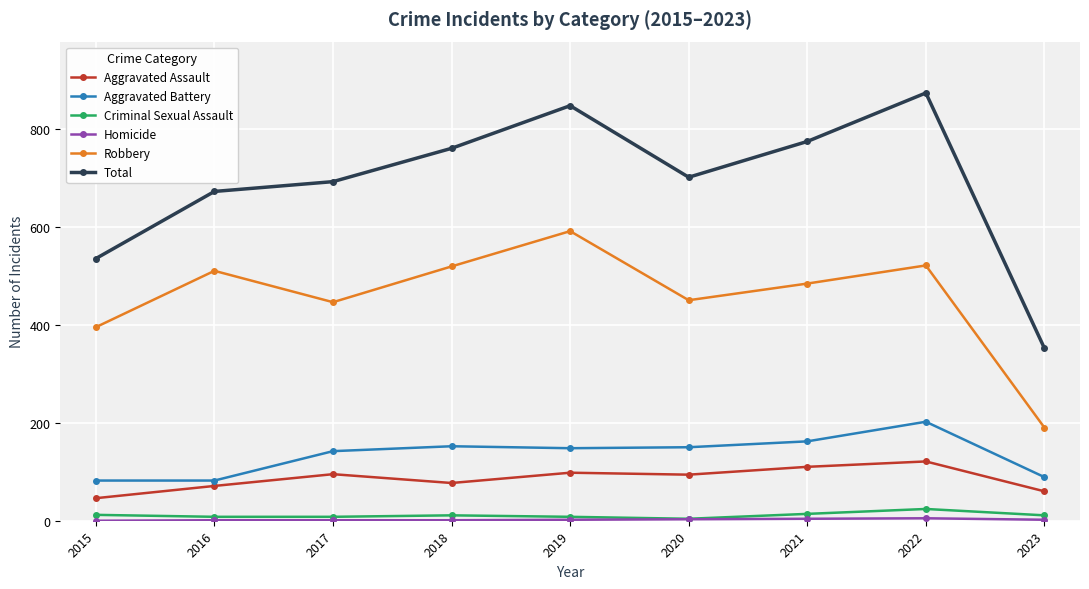

What is the greatest value displayed?

873